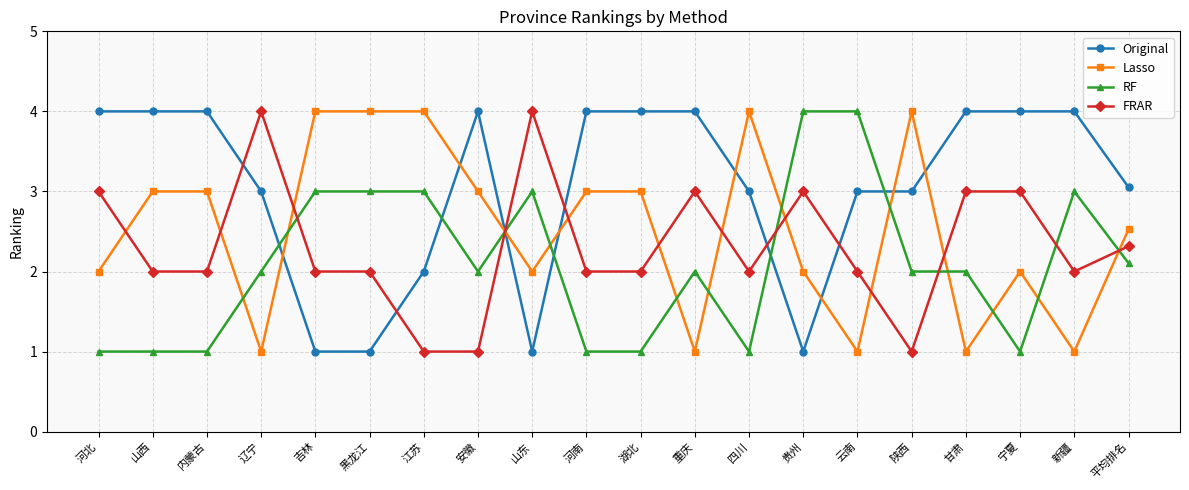

What is the label of the 18th point from the left?

宁夏